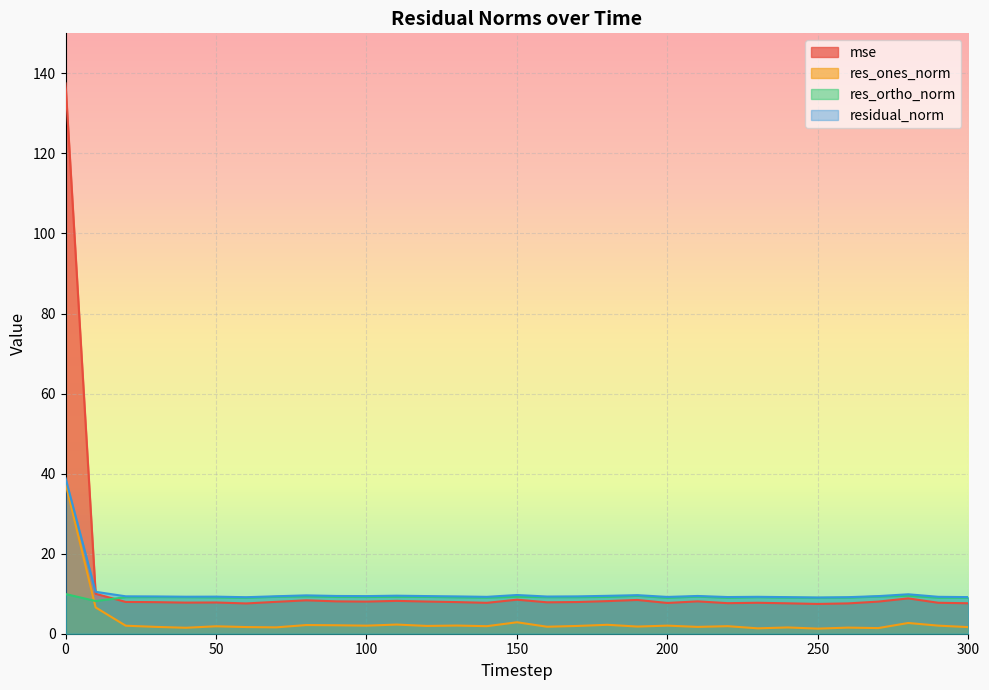

Does the chart display data point markers on the line(s)?

No